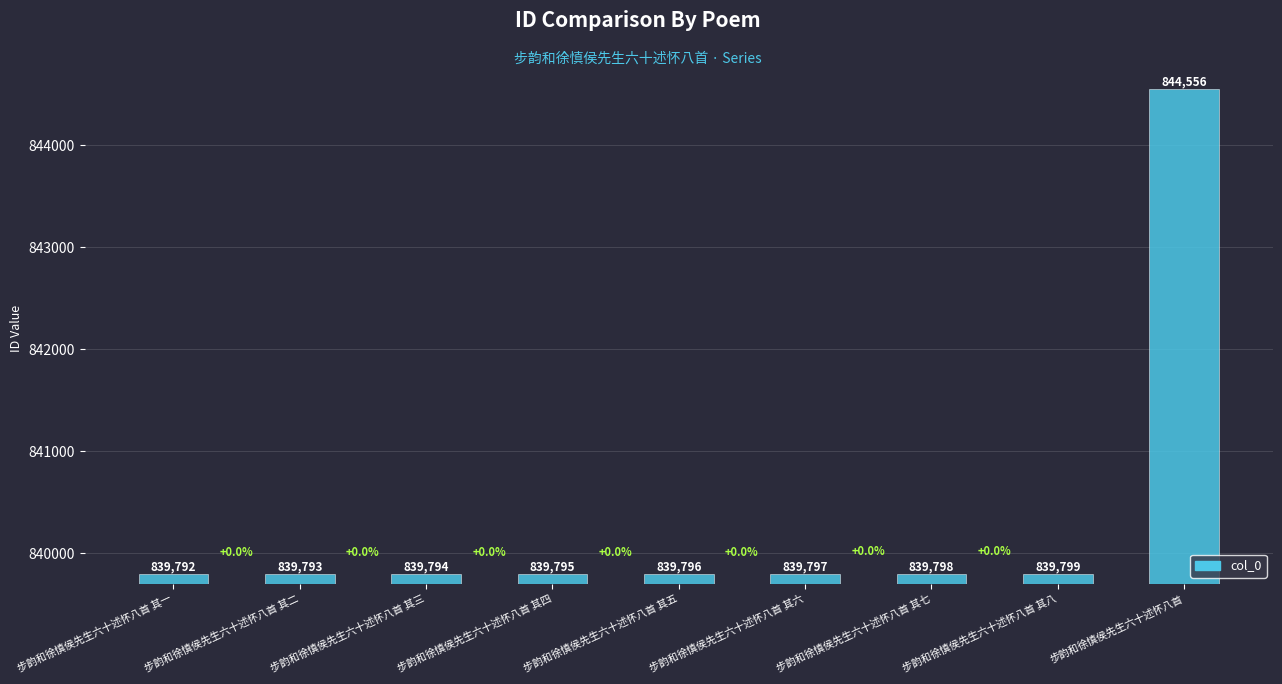

What is the difference between the maximum and minimum values?

4764